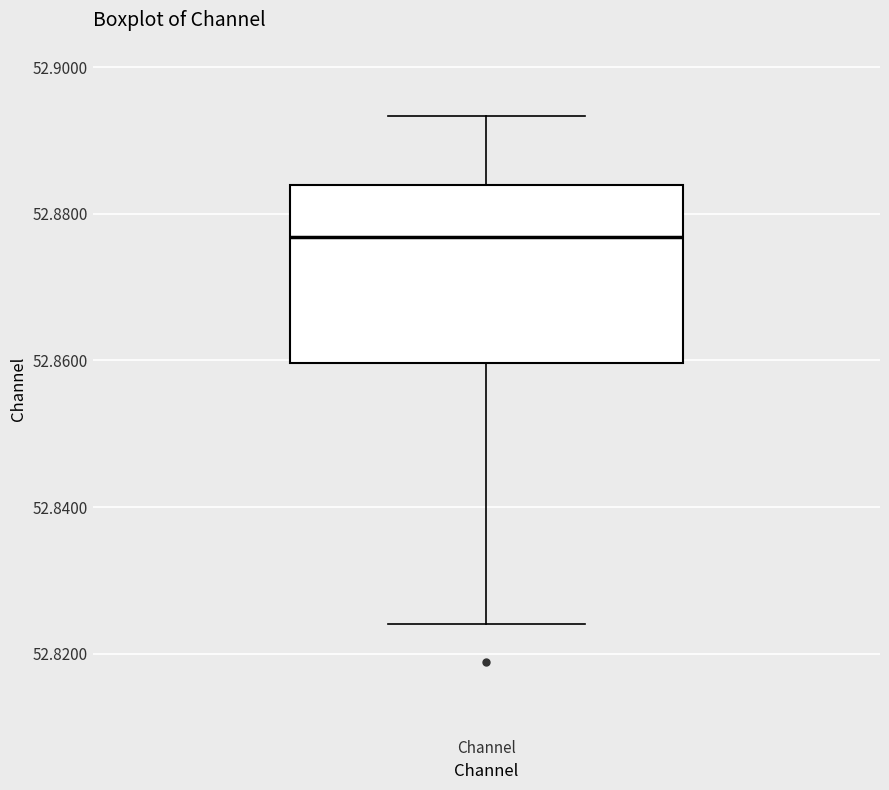

Read this box plot against the y-axis: the position of the median line, the range covered by the box, and the ends of both whiskers. The values are not printed on the chart, so give them approximately, as read against the axis.

median 52.876, box 52.860 to 52.884, whiskers 52.824 to 52.894